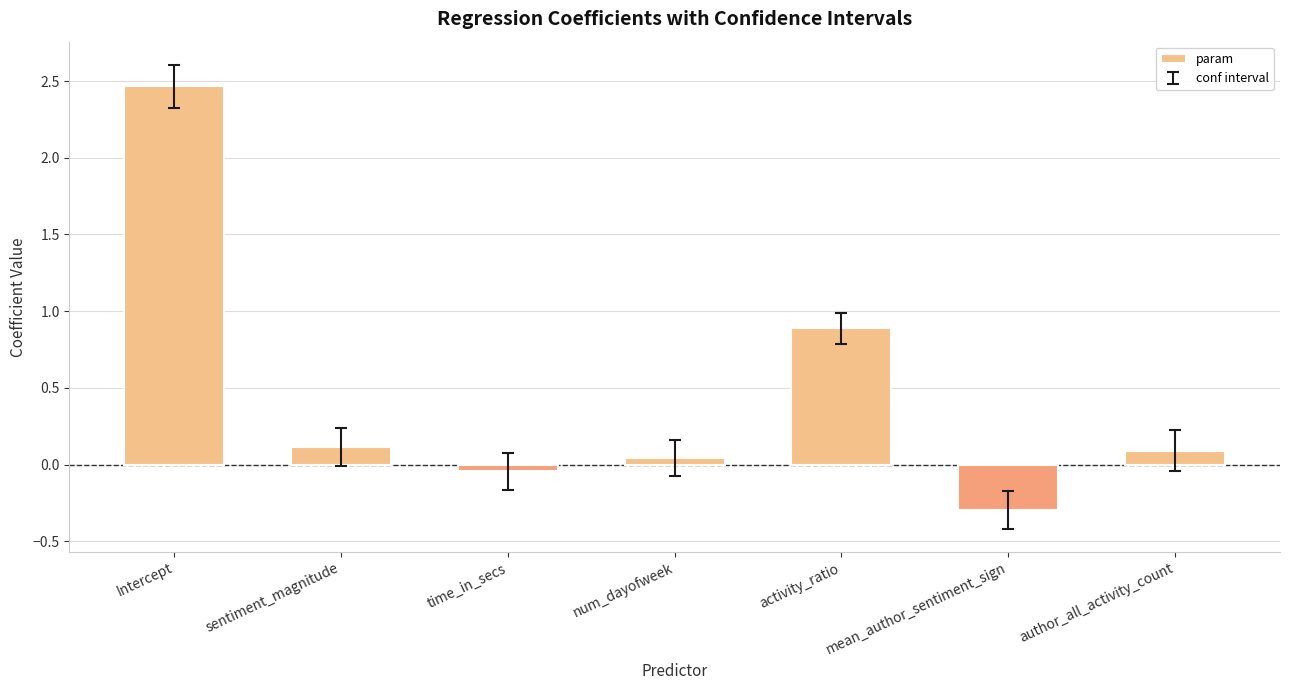

Is it true that the value at author_all_activity_count is 0.1?

True